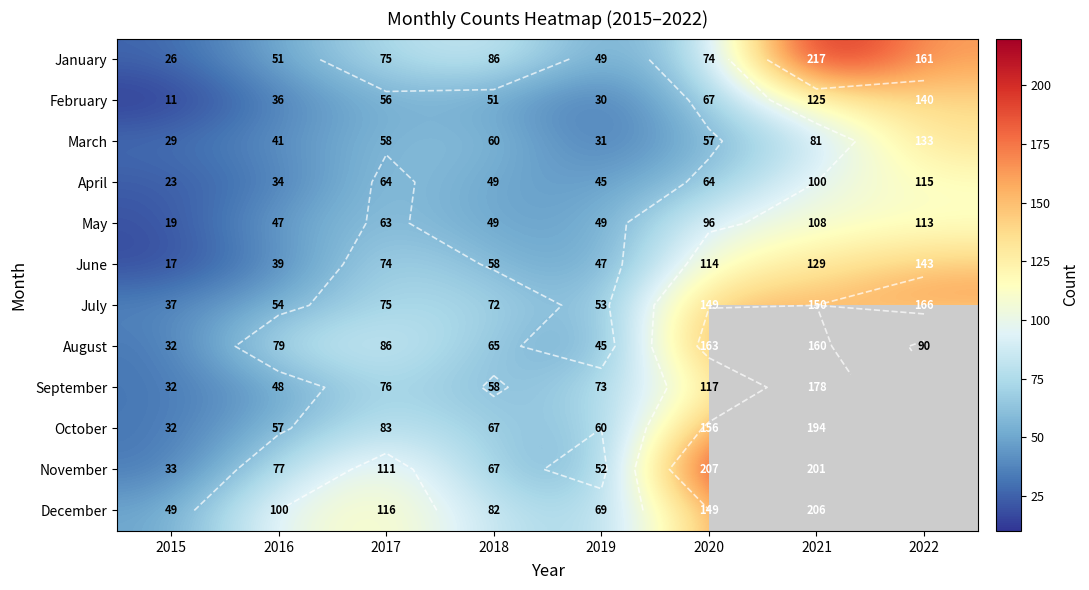

At which label is November closest to 103?

2017